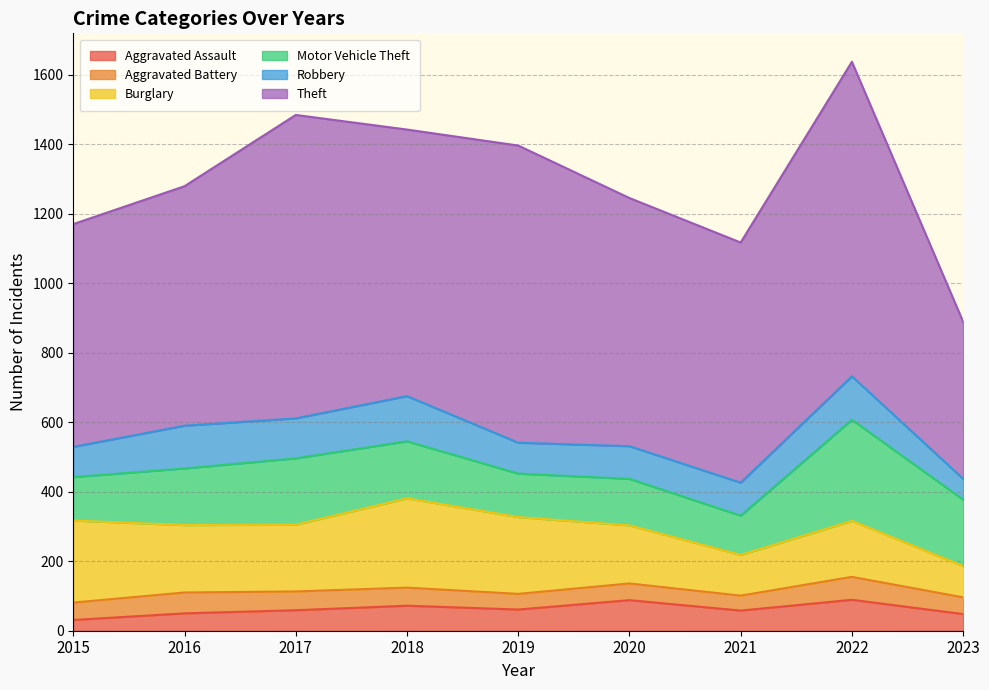

Where does the Burglary series first go above 192?

2015